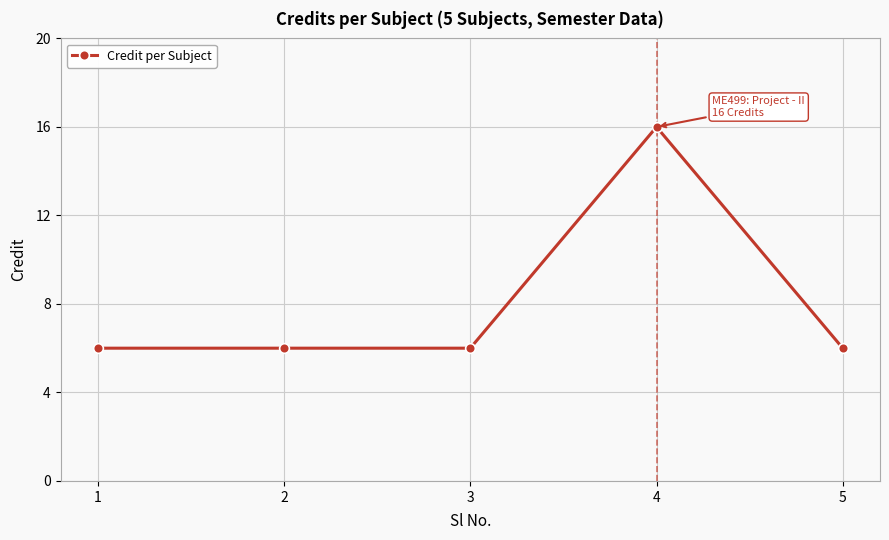

What is the value of the 4th point from the left?

16